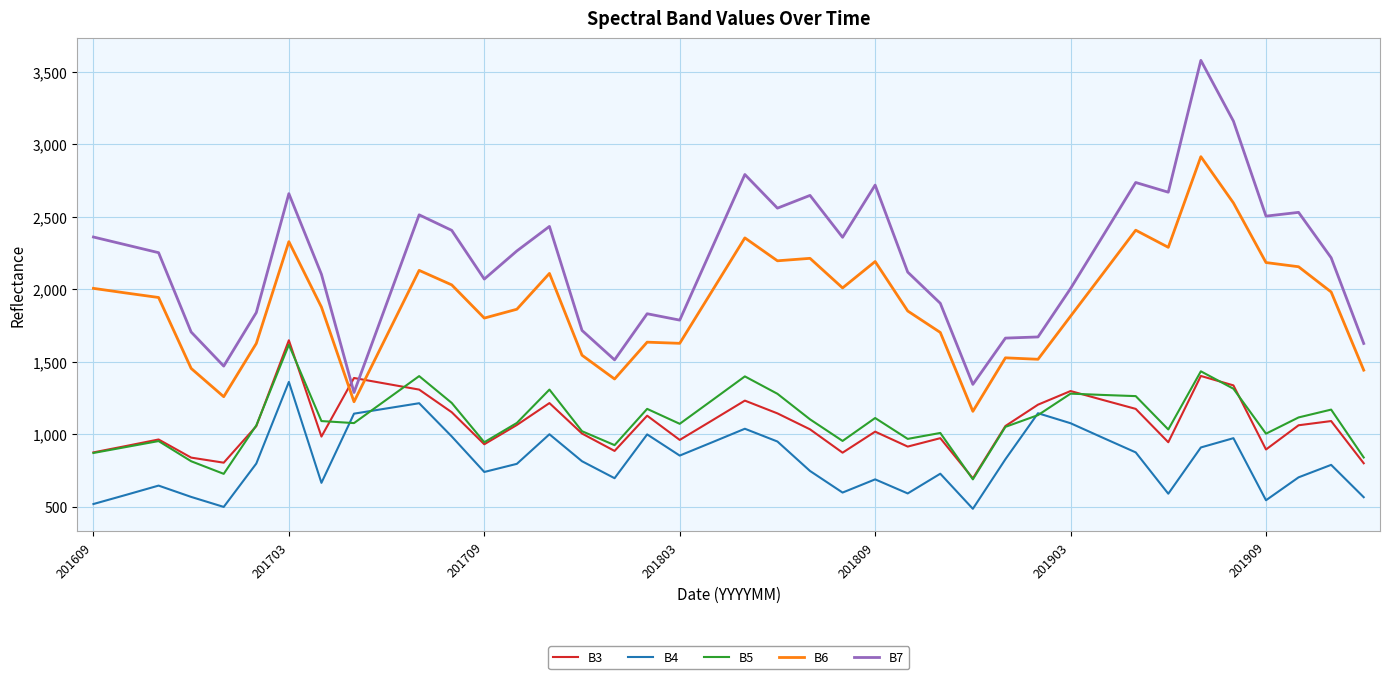

In B3, how many points are higher than both neighbors (excluding endpoints)?

11